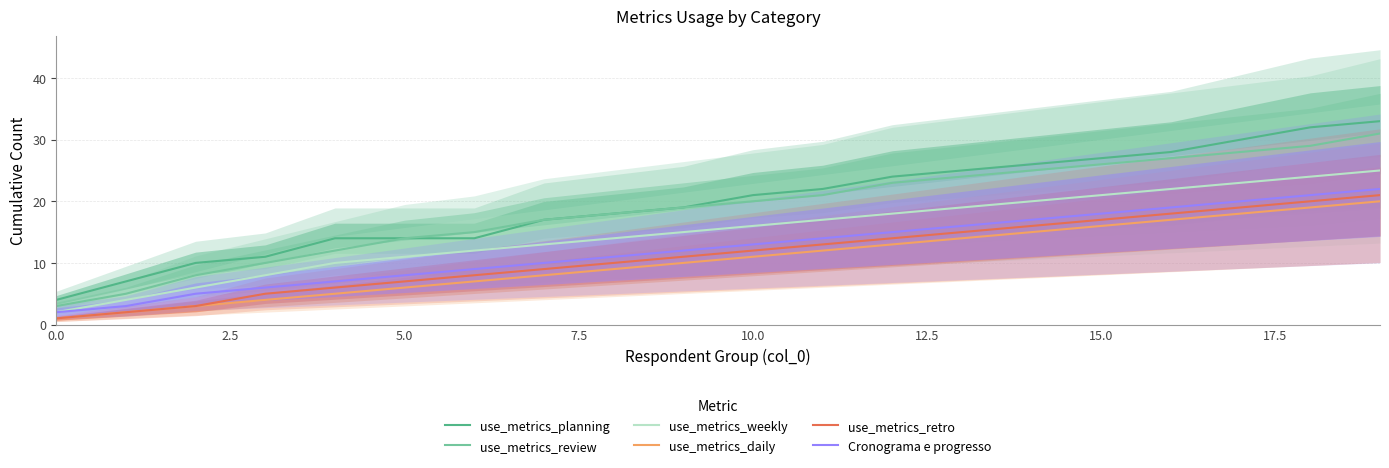

What is the sum of all use_metrics_review values?

375